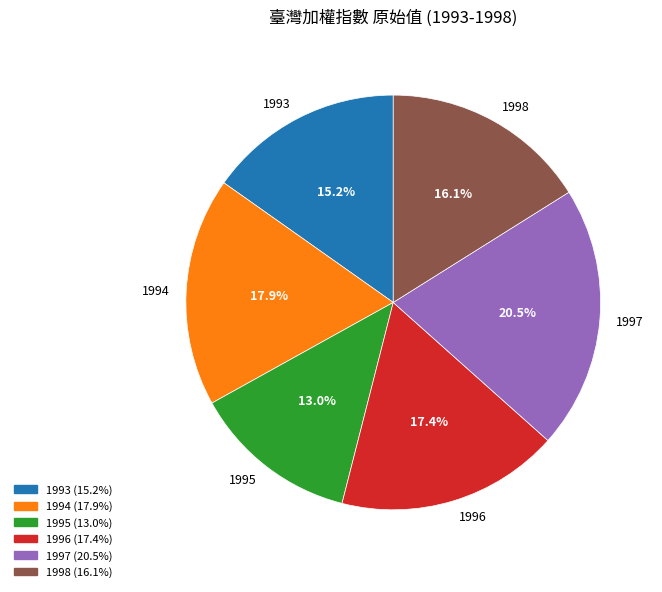

Does 1995 represent more than half of the total?

No